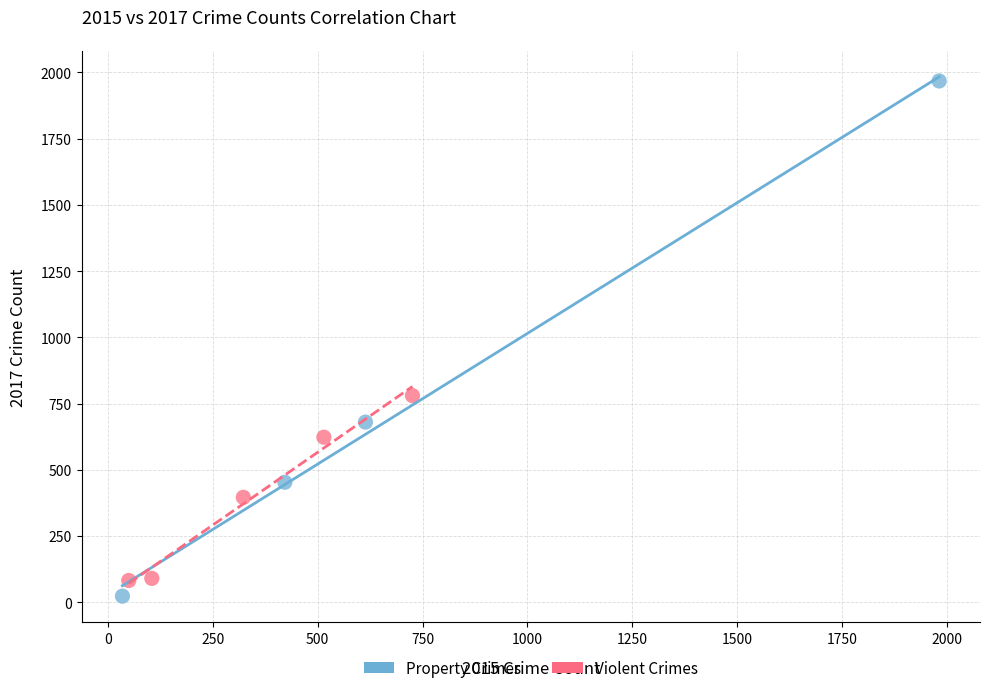

Which series has the widest spread of Y values?

Property Crimes